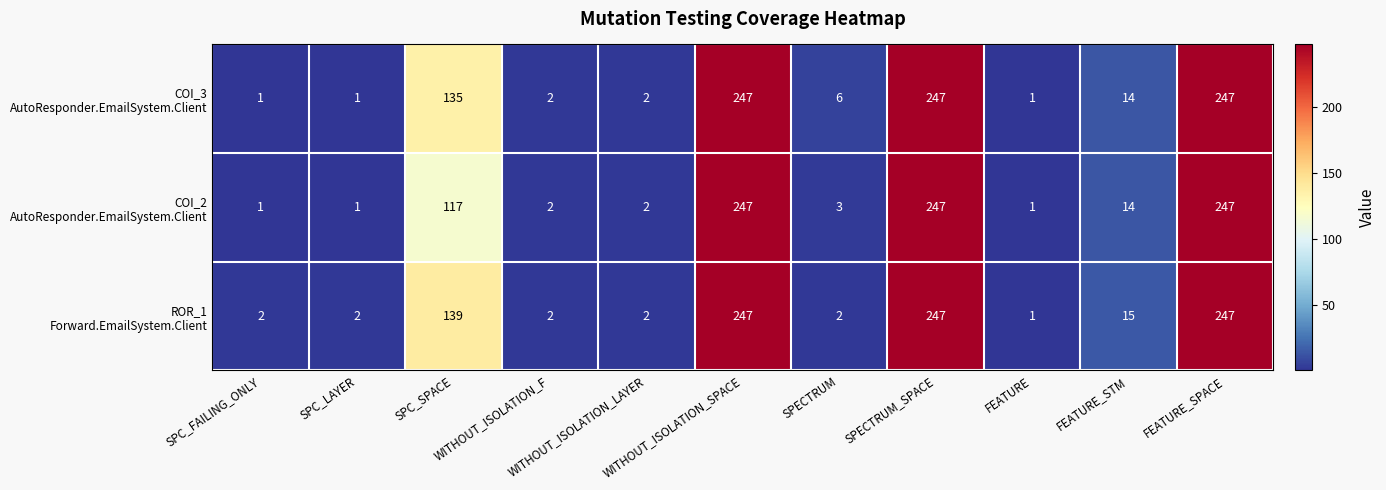

What is the total value across all series at WITHOUT_ISOLATION_SPACE?

741